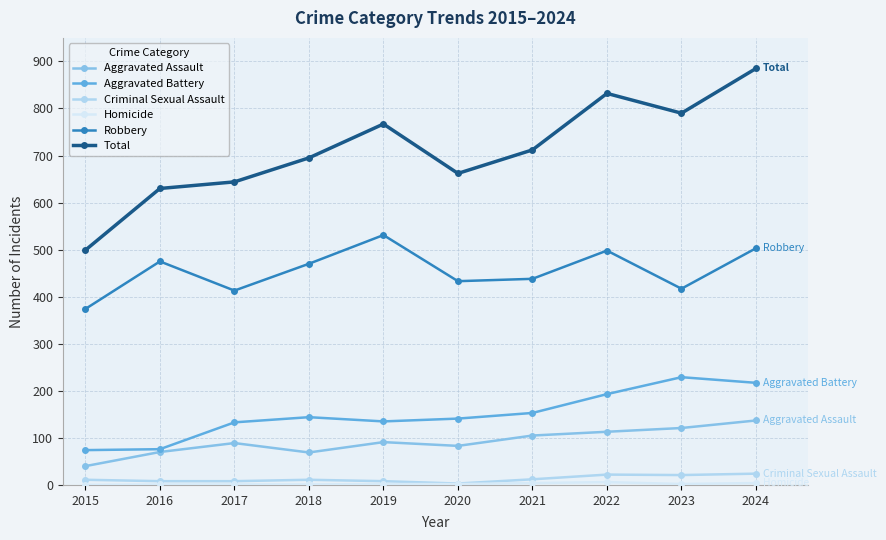

Is the value of Aggravated Assault at 2023 greater than the value of Criminal Sexual Assault at 2020?

Yes